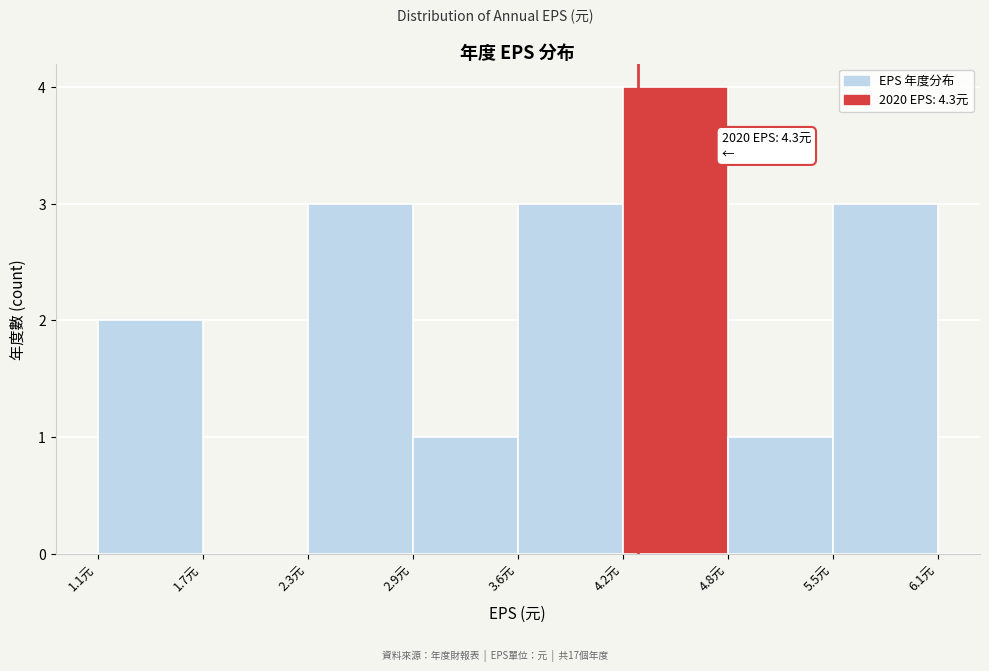

Over which range of the x-axis is the bar tallest?

4.2 to 4.8